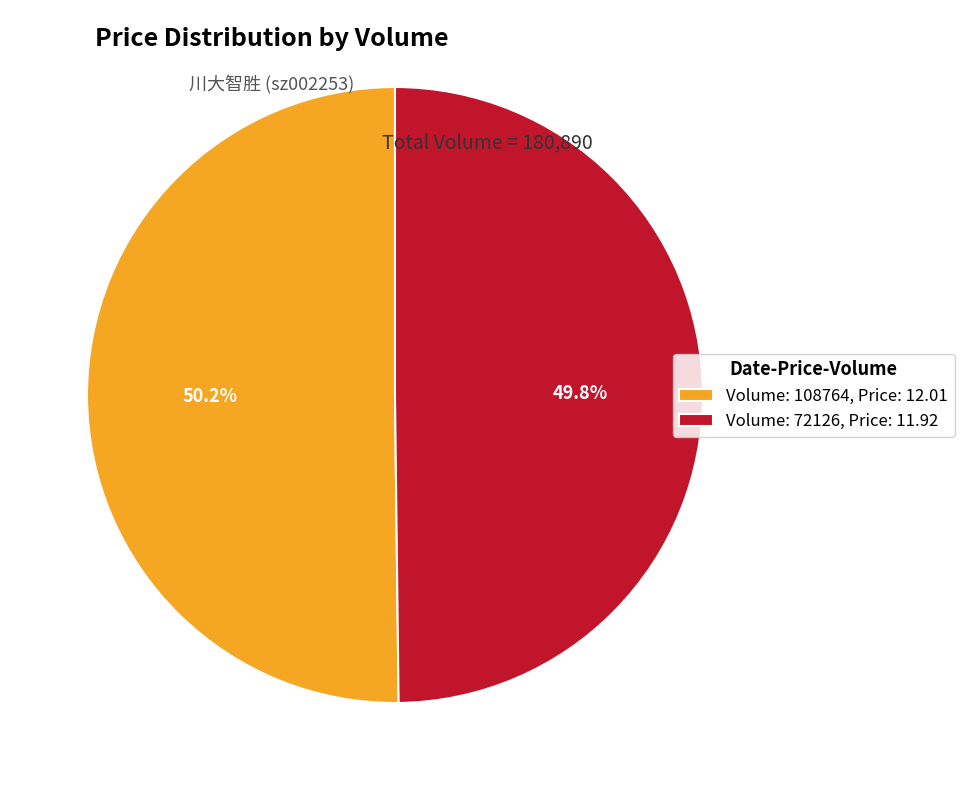

Rank the categories by value from highest to lowest.

Volume: 108764, Price: 12.01, Volume: 72126, Price: 11.92